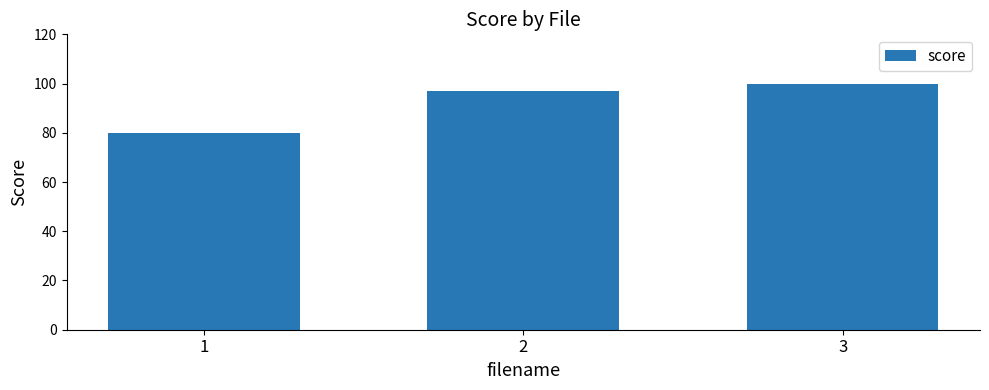

At which label is the value closest to 90?

2